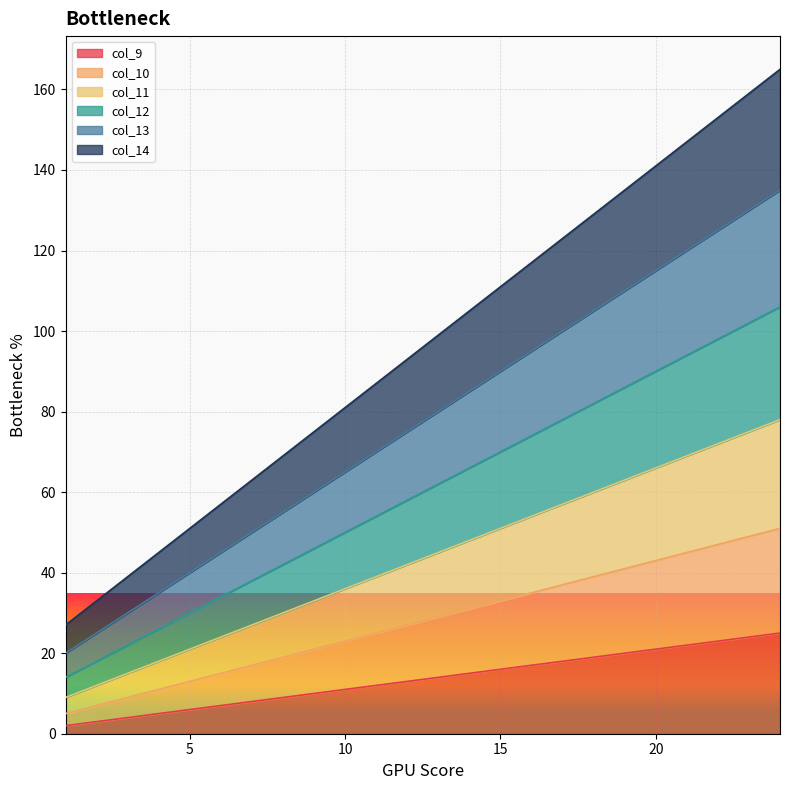

How many lines are shown in the chart?

6